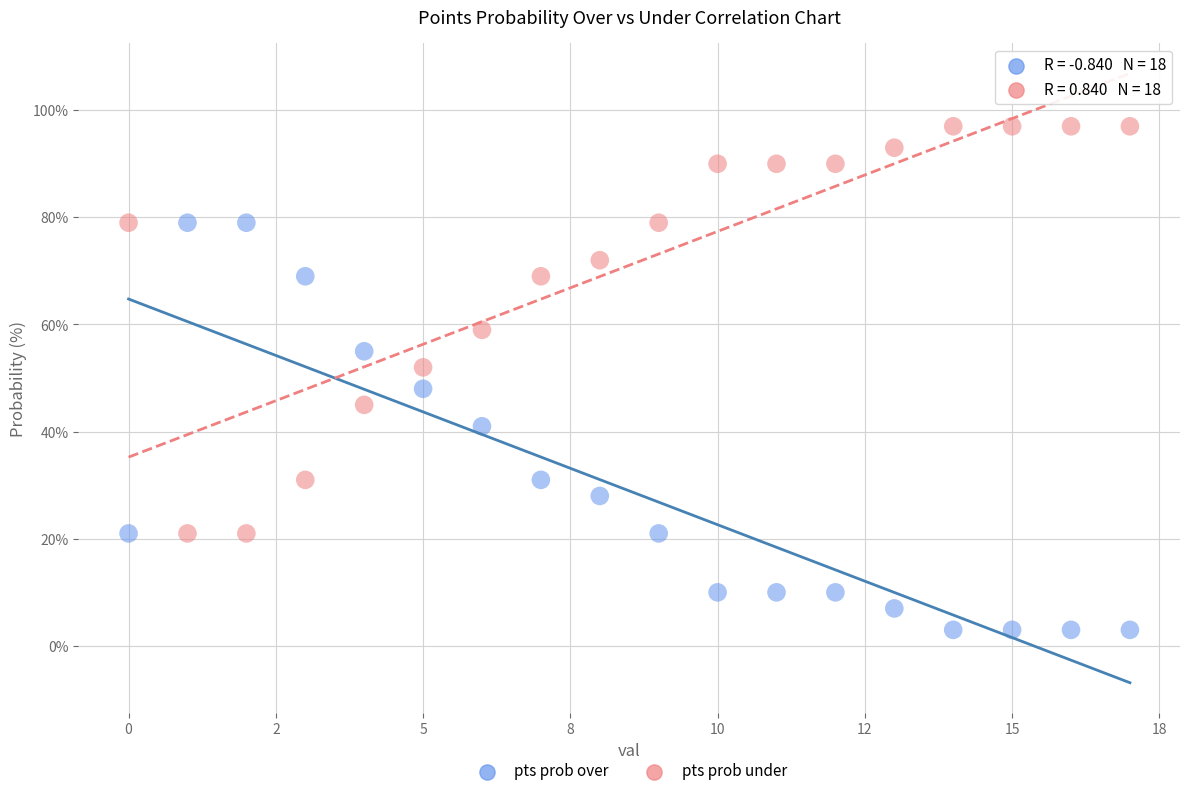

Which series contains the highest Y value?

pts prob under